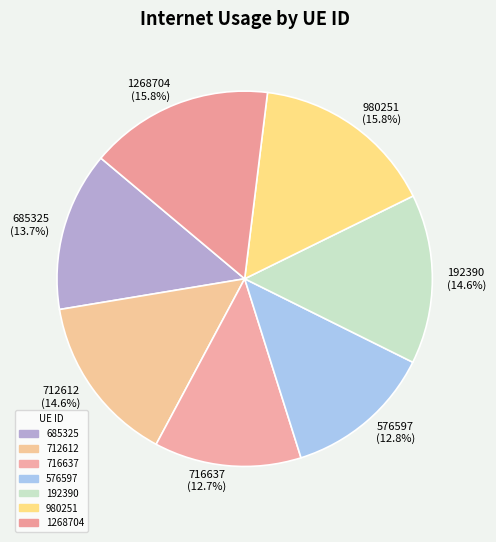

To the nearest percent, what is the average slice percentage?

14%